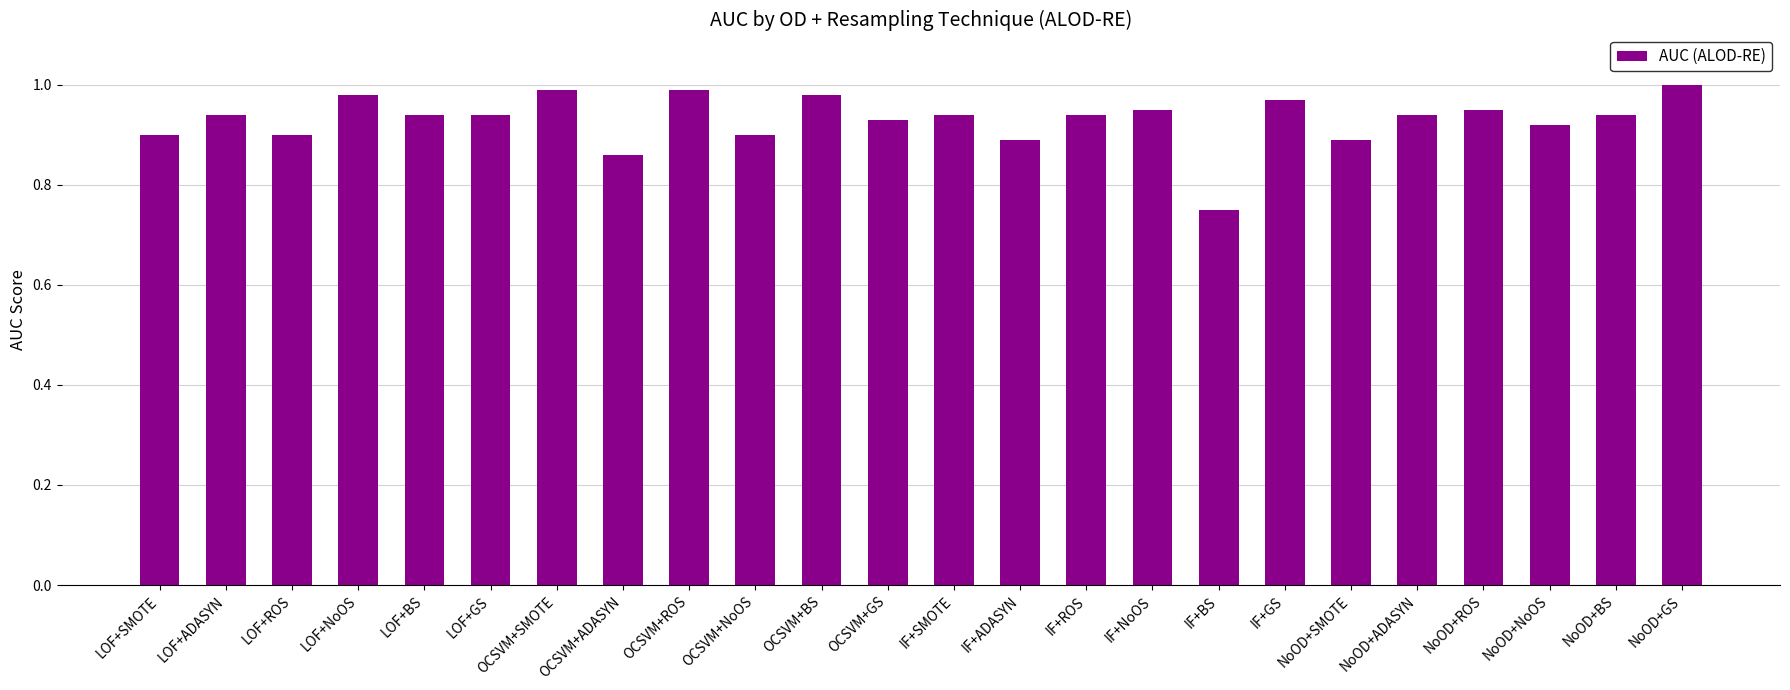

Between LOF+SMOTE and IF+ROS, which is larger?

IF+ROS